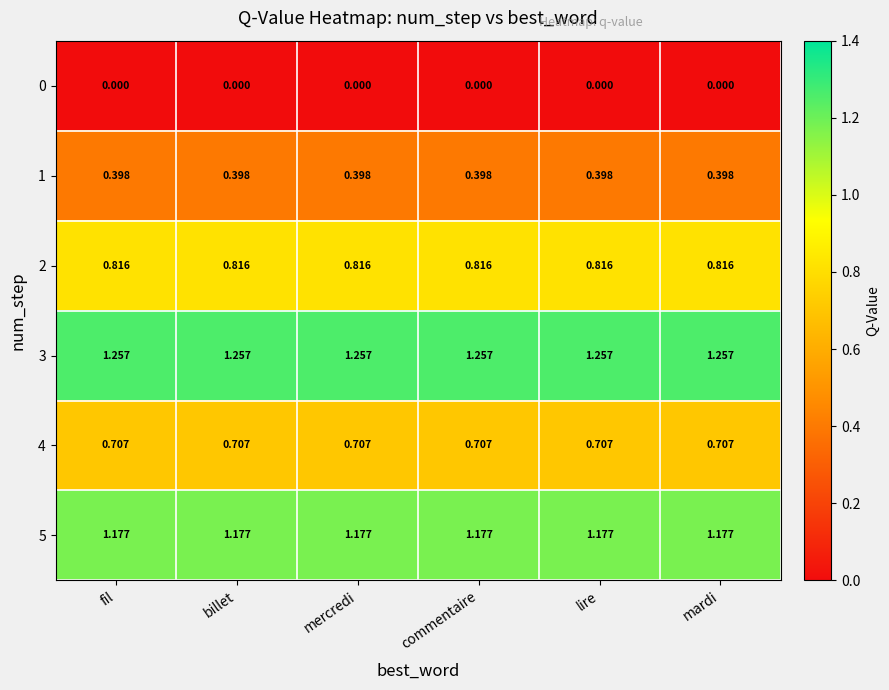

Is the value of 3 at lire greater than the value of 0 at fil?

Yes